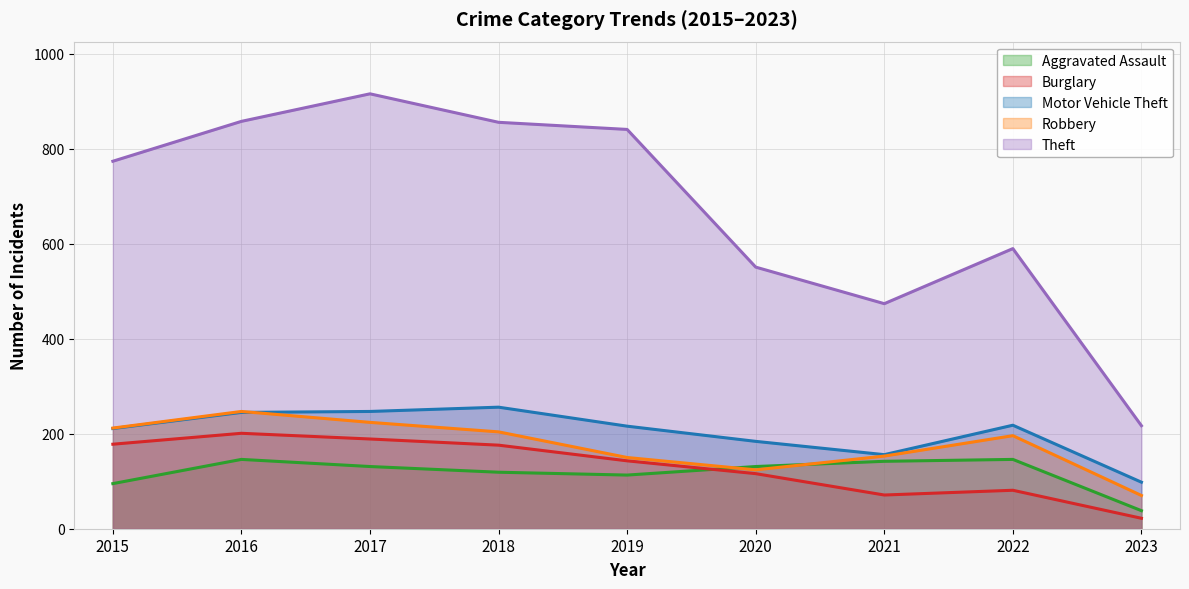

Reading left to right, extract all data points from this chart.

Aggravated Assault: 95	146	131	119	113	131	142	146	38
Burglary: 178	201	189	176	143	116	71	81	22
Motor Vehicle Theft: 211	245	247	256	216	184	156	218	98
Robbery: 212	247	224	204	150	124	153	196	70
Theft: 774	858	916	856	841	551	474	590	217